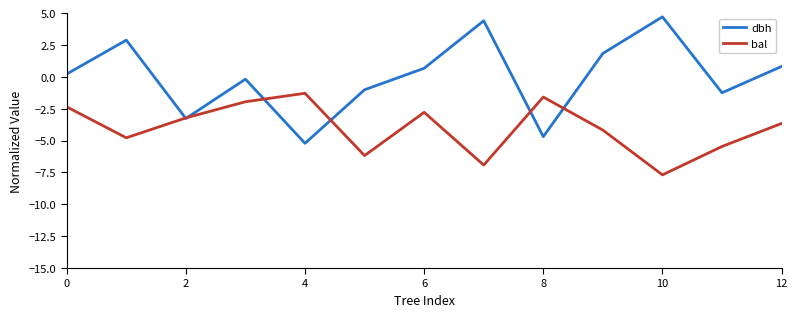

Does the chart display data point markers on the line(s)?

No